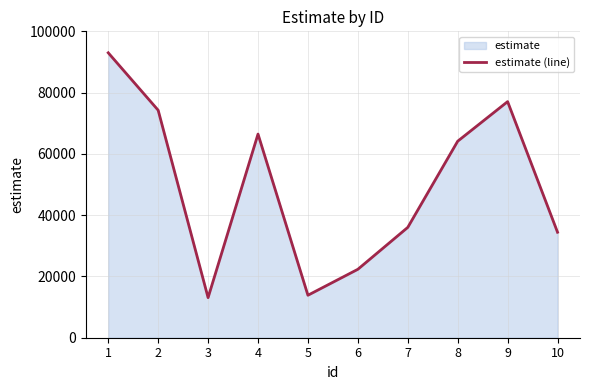

How many distinct data groups are displayed?

1